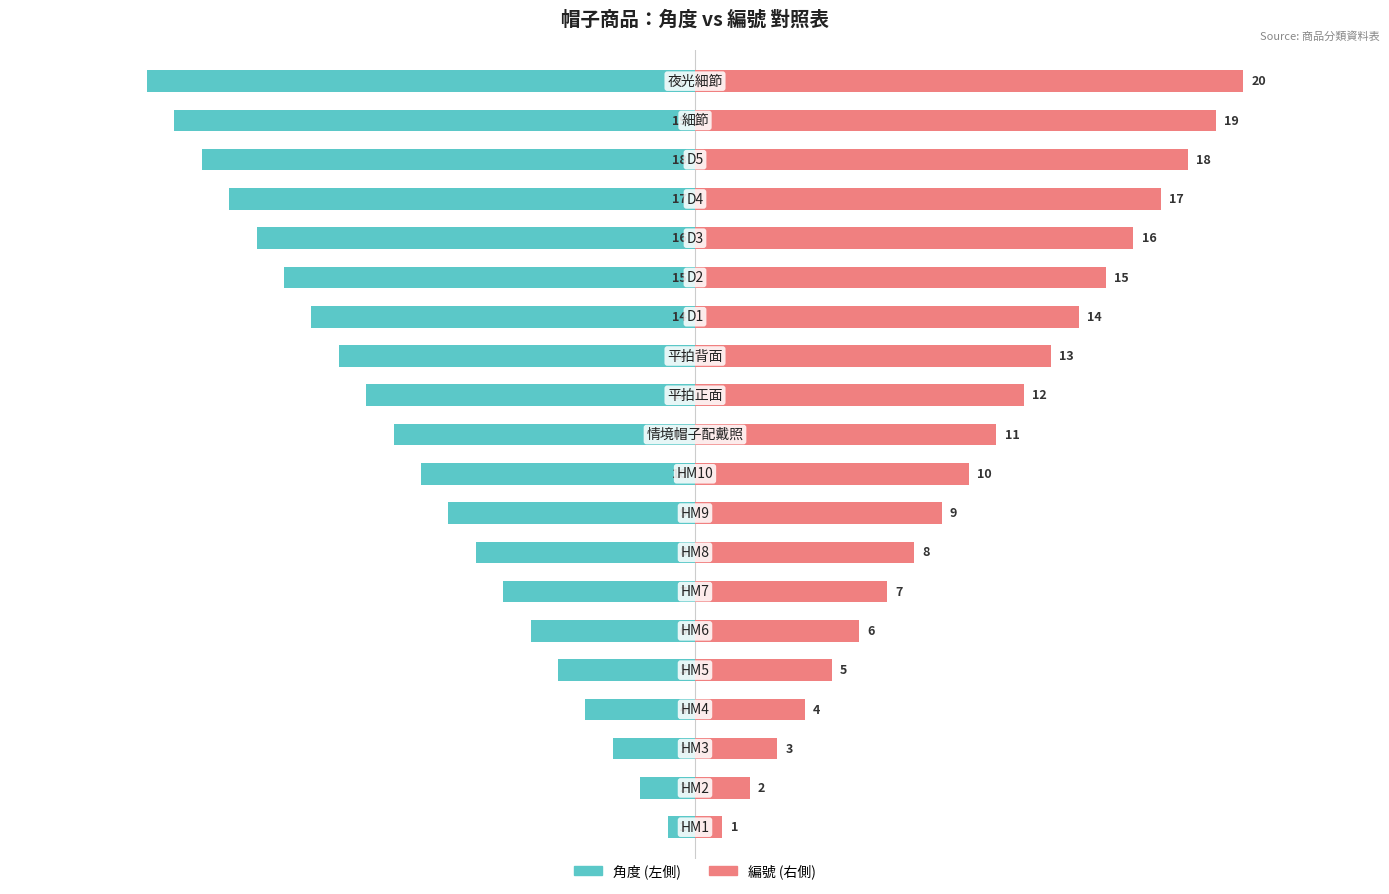

Reading right to left, extract all data points from this chart.

角度 (左側): -20	-19	-18	-17	-16	-15	-14	-13	-12	-11	-10	-9	-8	-7	-6	-5	-4	-3	-2	-1
編號 (右側): 20	19	18	17	16	15	14	13	12	11	10	9	8	7	6	5	4	3	2	1